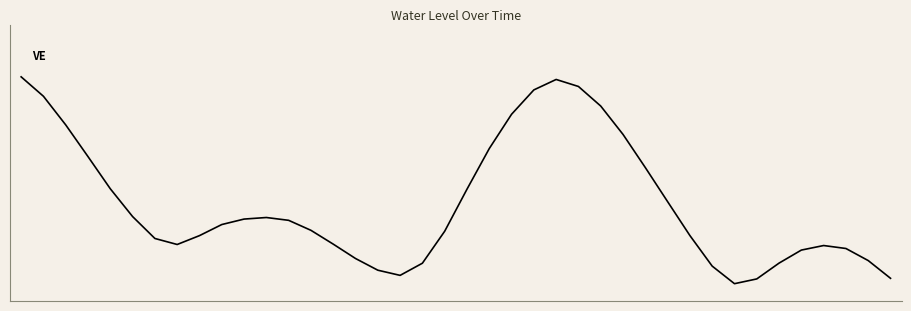

Is this an area chart (filled region under the line)?

No